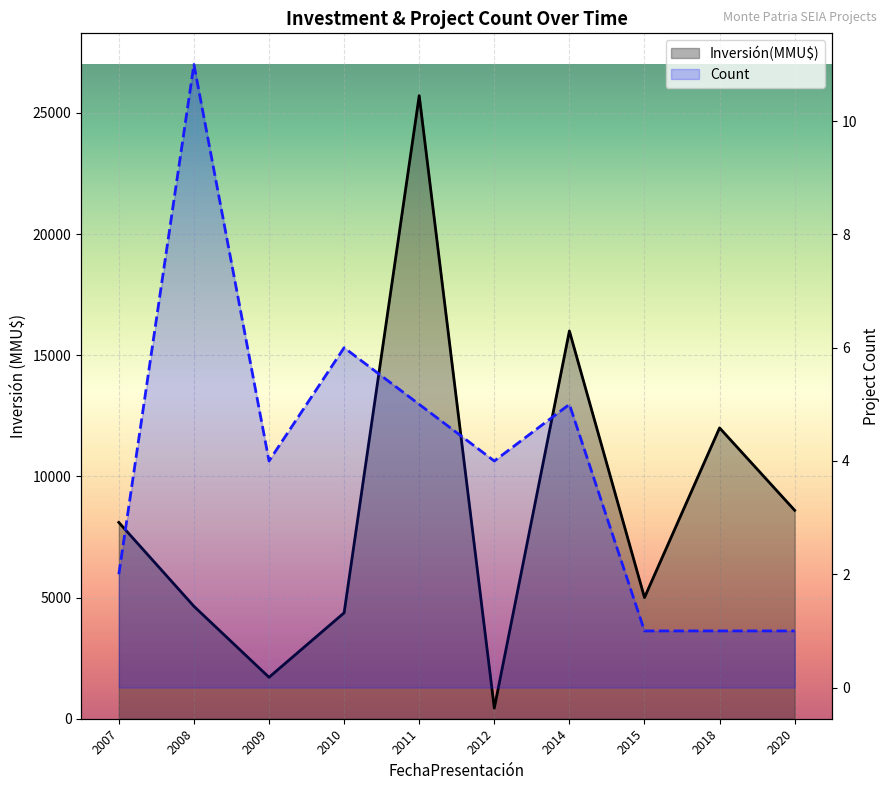

Between 2015 and 2008, which is larger?

2015